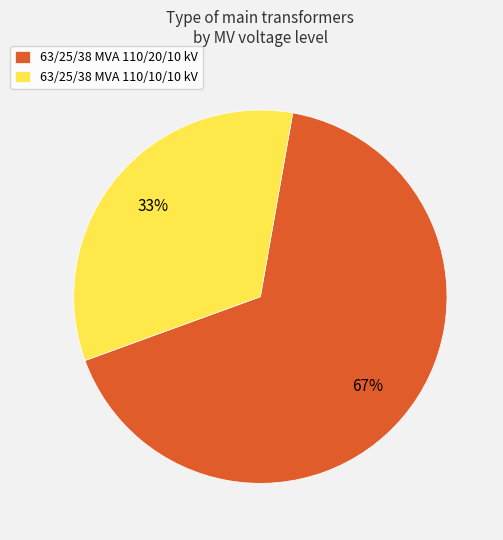

To the nearest percent, what portion does 63/25/38 MVA 110/10/10 kV represent?

33%